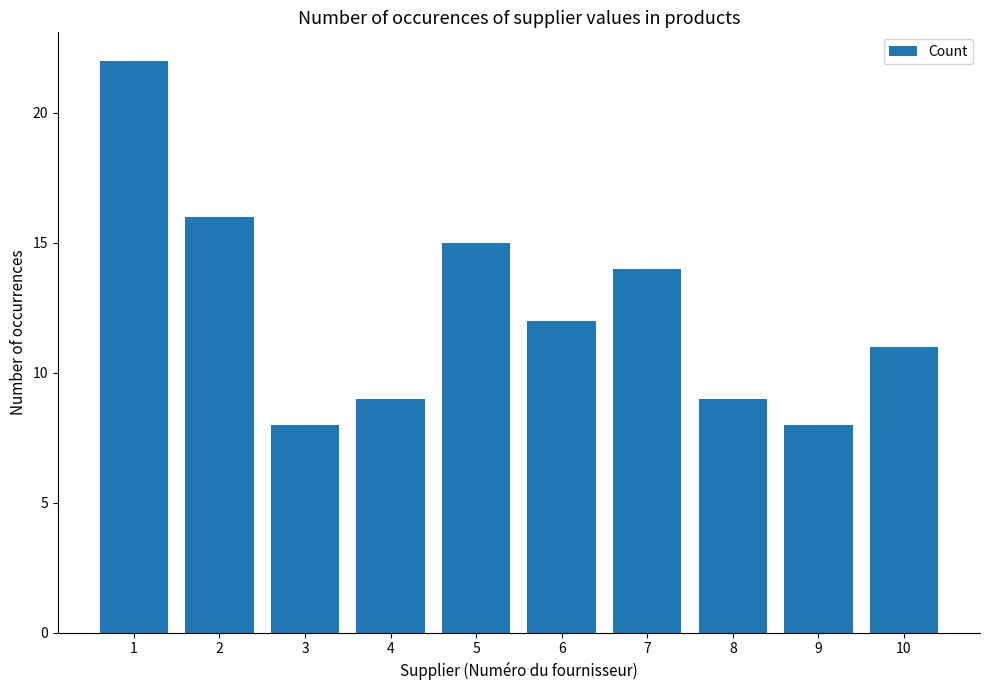

Approximately how many times larger is the value at 4 compared to 10?

0.8